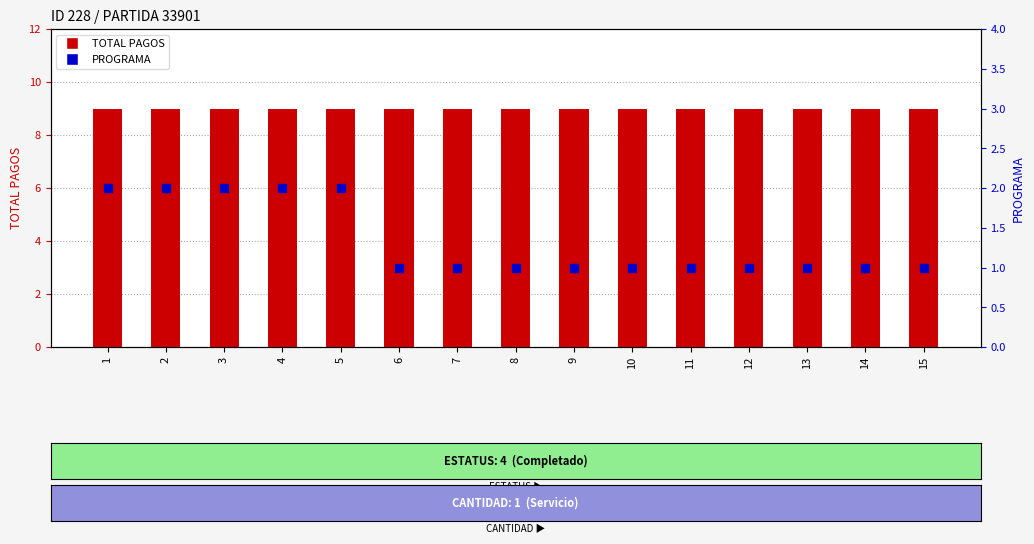

At how many categories does at least one series exceed 3?

15